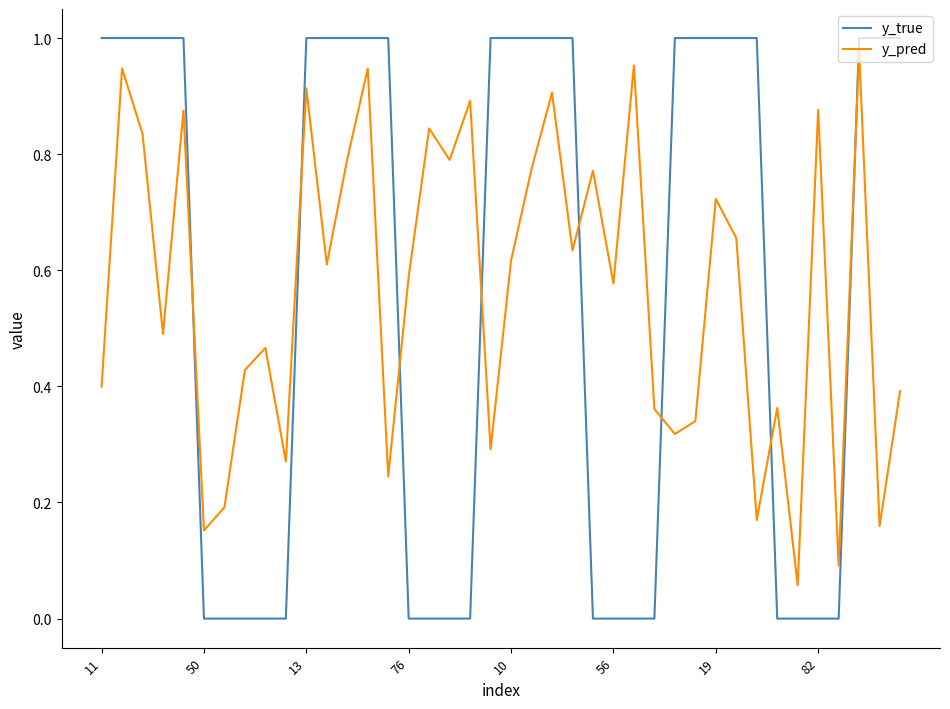

Which series has the largest range (max minus min)?

y_true